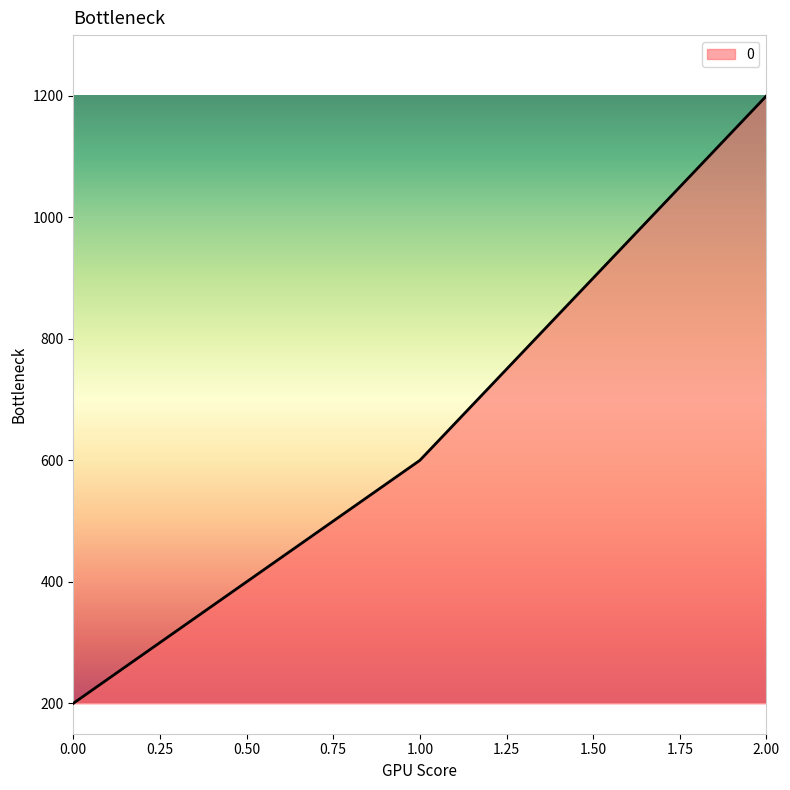

List the labels in order of value, largest first.

2.00, 1.00, 0.00